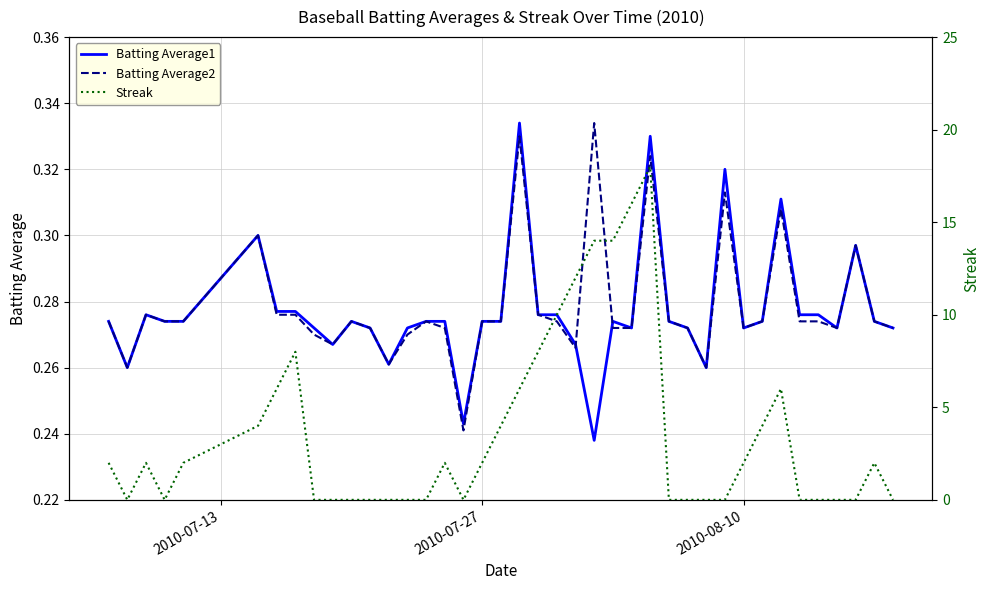

True or false: Batting Average2 has a value of 0.4 at 22.

False